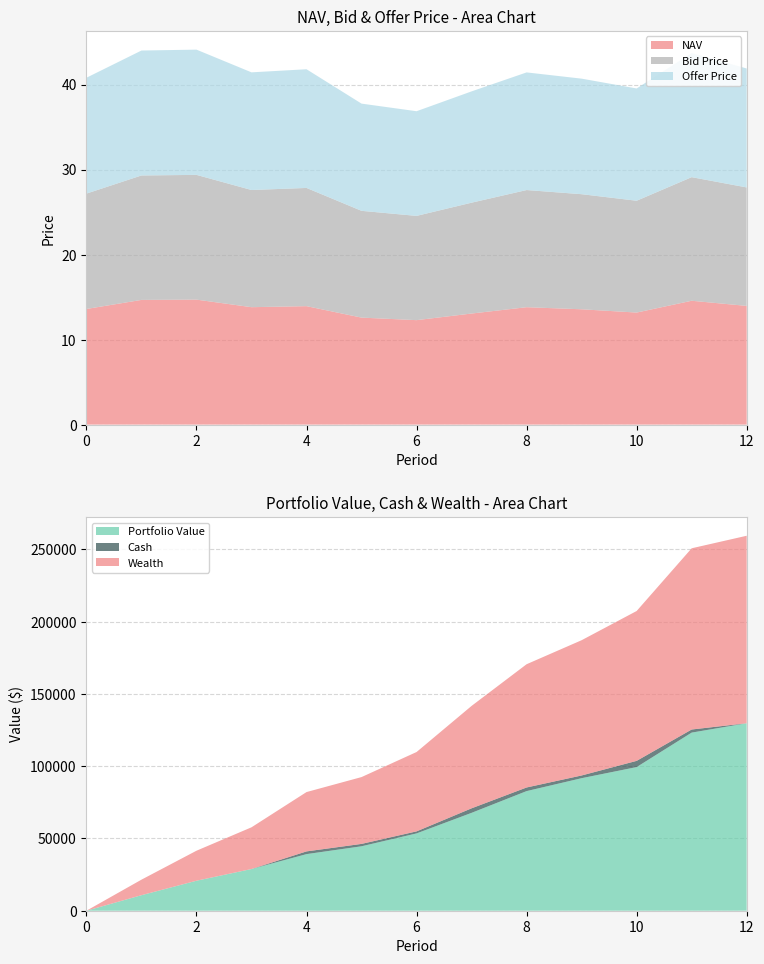

What is the maximum value for NAV?

14.7